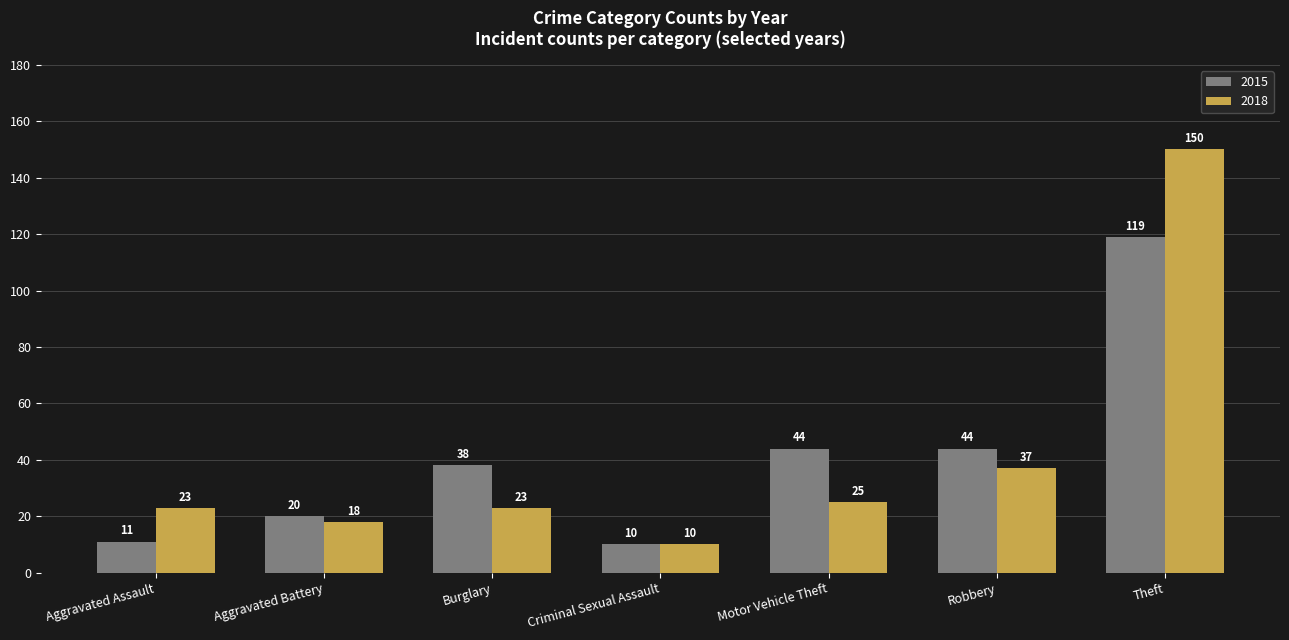

What is the label of the 5th bar from the right?

Burglary